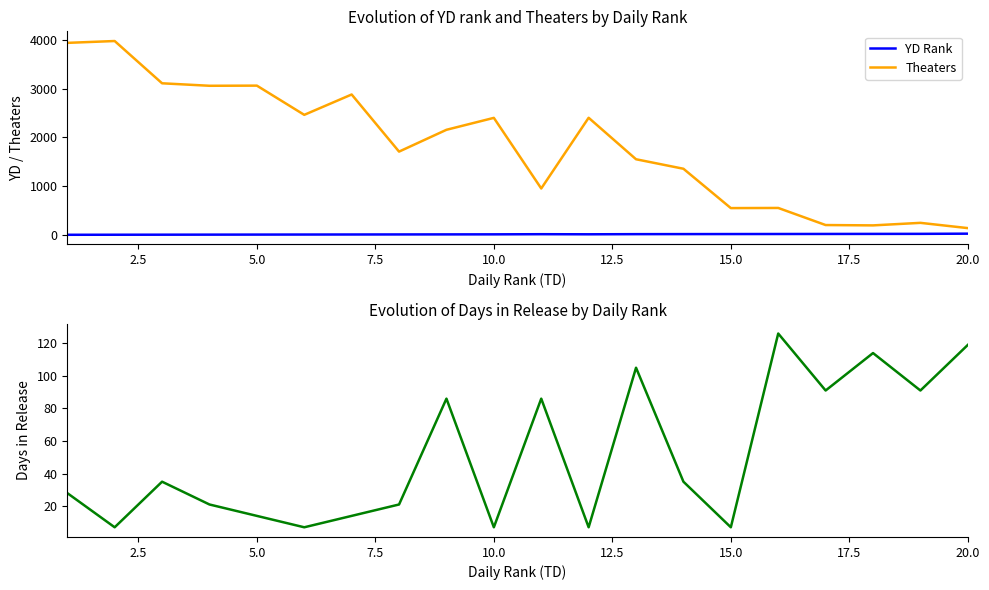

Rank the series by their maximum value, from lowest to highest.

YD Rank, Days in Release, Theaters